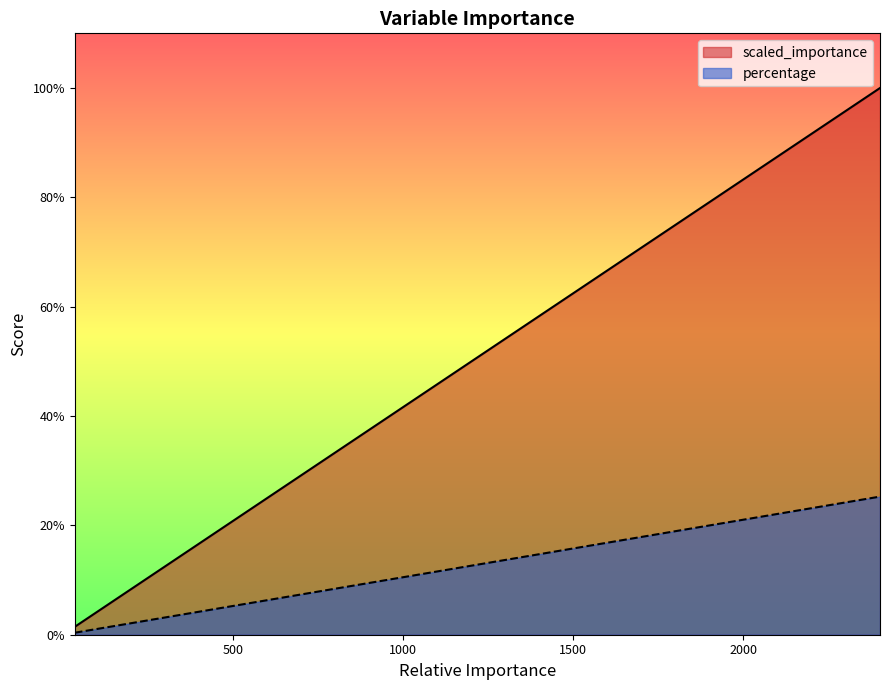

Does the chart display data point markers on the line(s)?

No